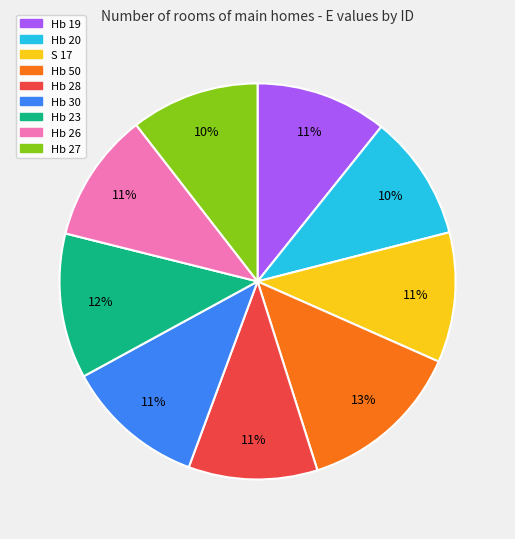

To the nearest percent, what is the difference between the Hb 23 and Hb 20 slice percentages?

2%